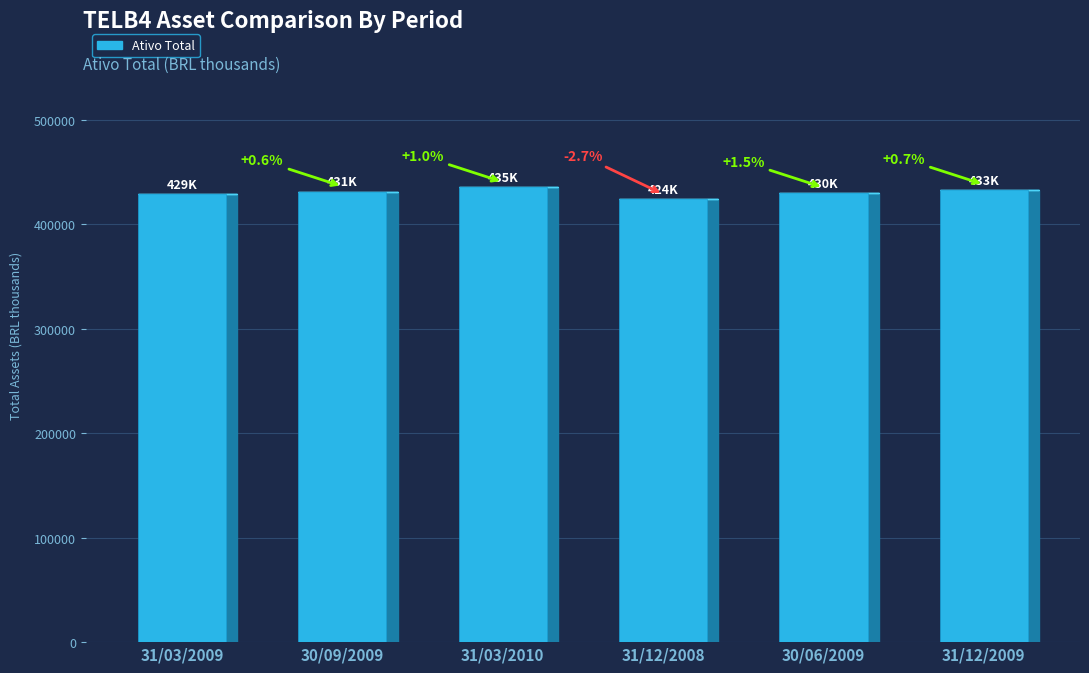

At which label does the data first exceed 431254?

30/09/2009